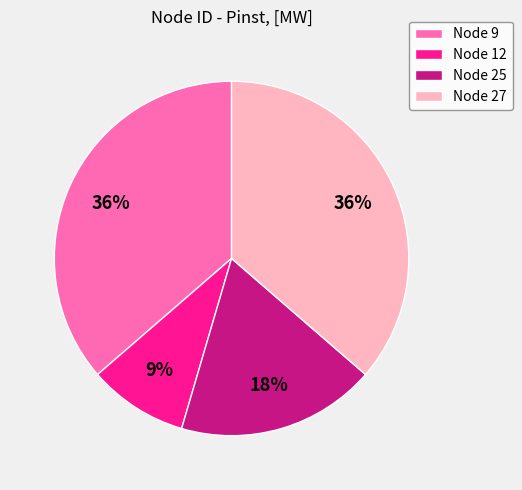

Is there a majority slice in this chart?

No